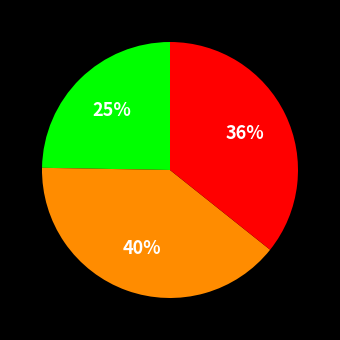

To the nearest percent, what is the difference between the largest and smallest slice percentages?

15%